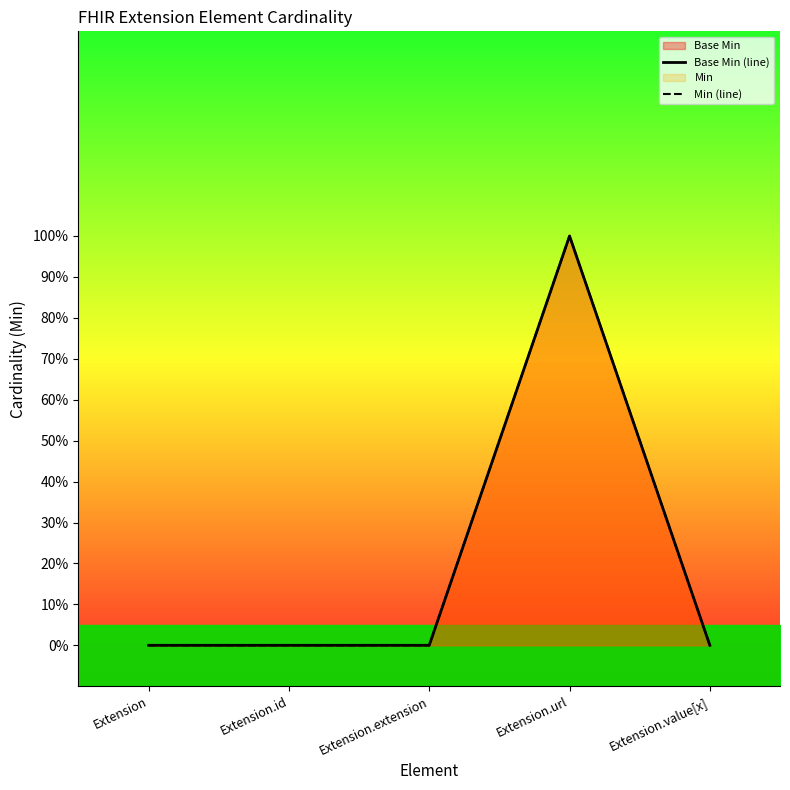

True or false: Min (line) and Base Min (line) intersect in this chart.

False